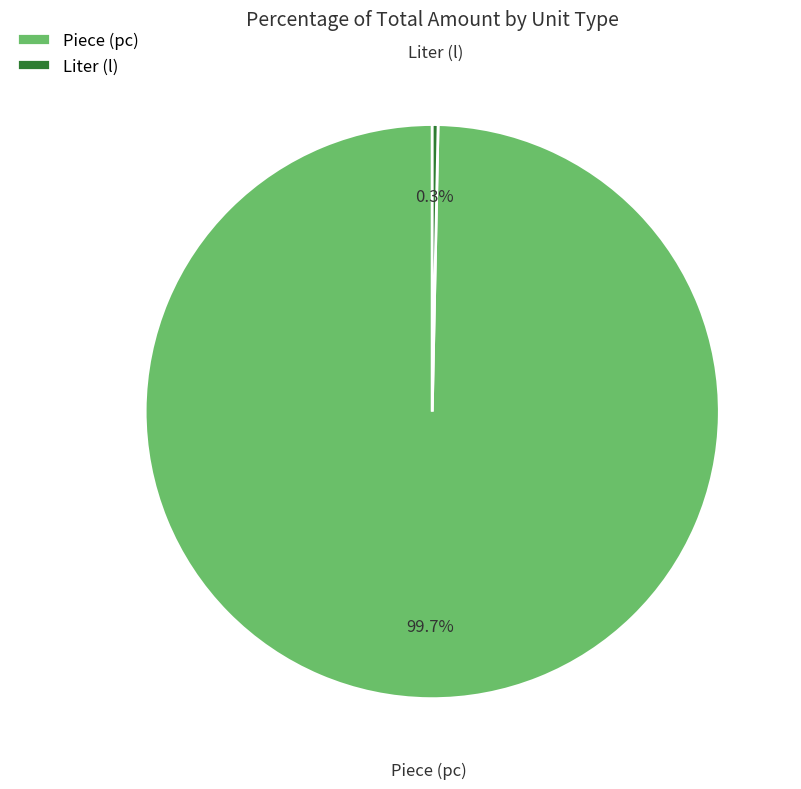

Rank the categories by value from lowest to highest.

Liter (l), Piece (pc)